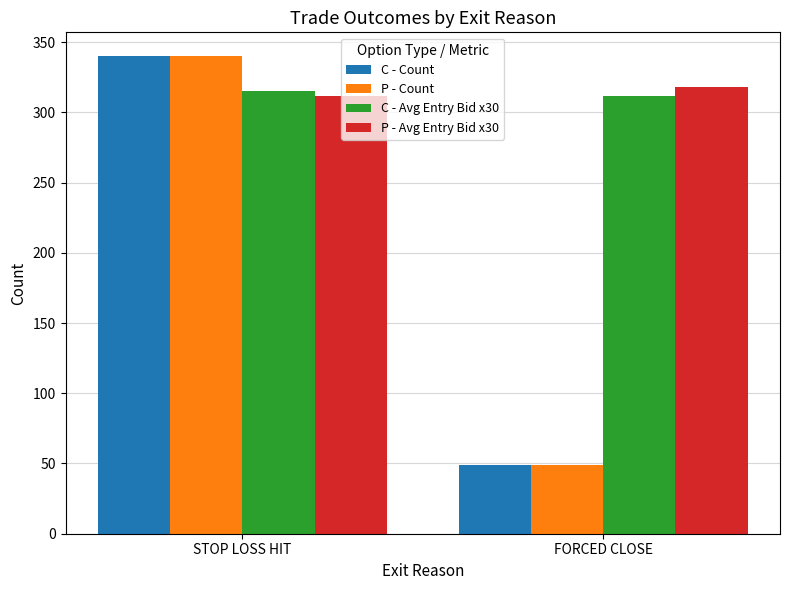

Reading left to right, list all the values displayed in this chart.

C - Count: STOP LOSS HIT=340	FORCED CLOSE=49
P - Count: STOP LOSS HIT=340	FORCED CLOSE=49
C - Avg Entry Bid x30: STOP LOSS HIT=315	FORCED CLOSE=312
P - Avg Entry Bid x30: STOP LOSS HIT=312	FORCED CLOSE=318